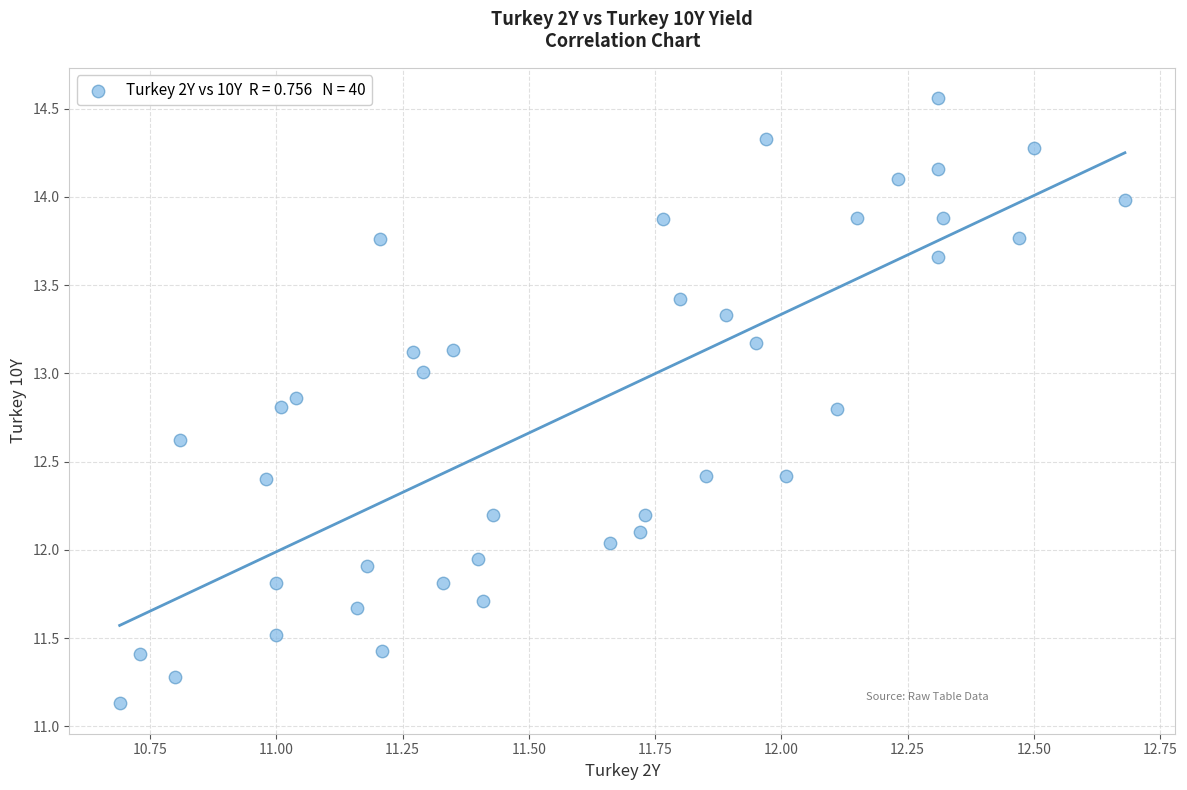

What is the range of Y values (max minus min)?

3.4